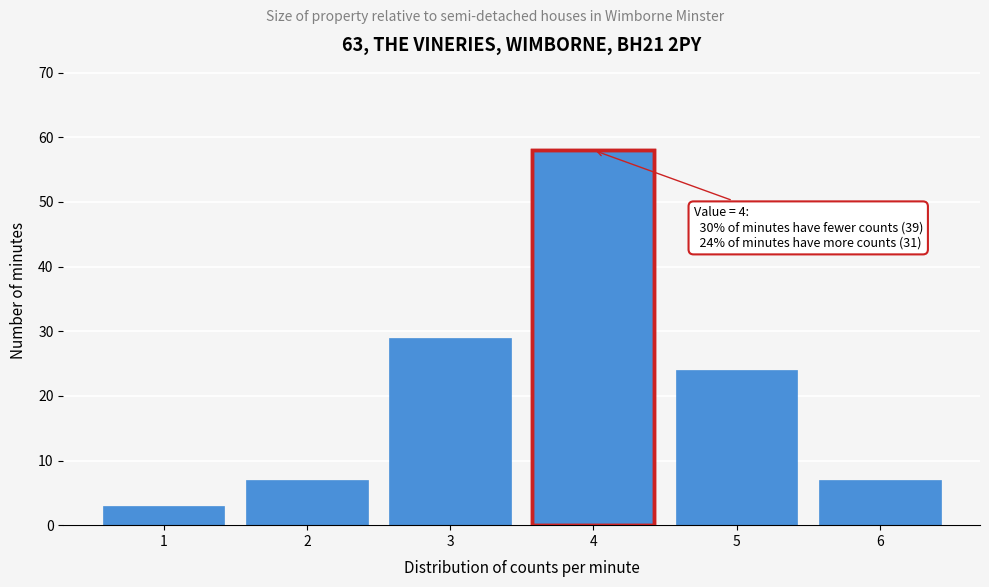

Reading right to left, extract all data points from this chart.

7	24	58	29	7	3